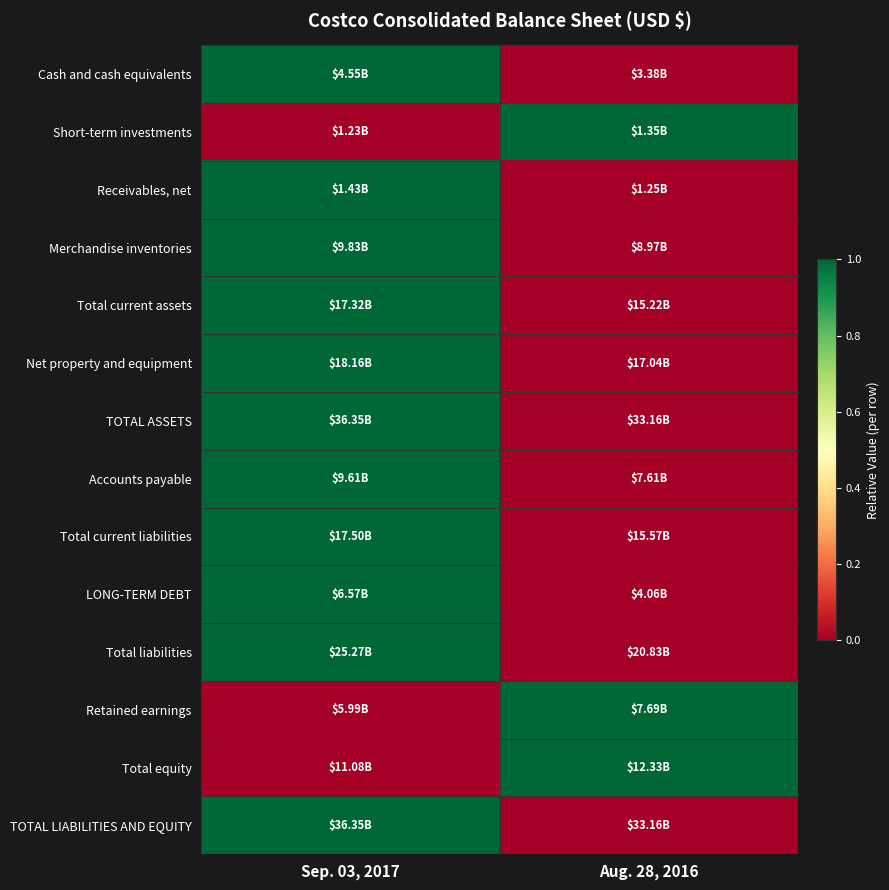

Reading left to right, transcribe all the data shown in this chart.

Cash and cash equivalents: Sep. 03, 2017=1	Aug. 28, 2016=0
Short-term investments: Sep. 03, 2017=0	Aug. 28, 2016=1
Receivables, net: Sep. 03, 2017=1	Aug. 28, 2016=0
Merchandise inventories: Sep. 03, 2017=1	Aug. 28, 2016=0
Total current assets: Sep. 03, 2017=1	Aug. 28, 2016=0
Net property and equipment: Sep. 03, 2017=1	Aug. 28, 2016=0
TOTAL ASSETS: Sep. 03, 2017=1	Aug. 28, 2016=0
Accounts payable: Sep. 03, 2017=1	Aug. 28, 2016=0
Total current liabilities: Sep. 03, 2017=1	Aug. 28, 2016=0
LONG-TERM DEBT: Sep. 03, 2017=1	Aug. 28, 2016=0
Total liabilities: Sep. 03, 2017=1	Aug. 28, 2016=0
Retained earnings: Sep. 03, 2017=0	Aug. 28, 2016=1
Total equity: Sep. 03, 2017=0	Aug. 28, 2016=1
TOTAL LIABILITIES AND EQUITY: Sep. 03, 2017=1	Aug. 28, 2016=0